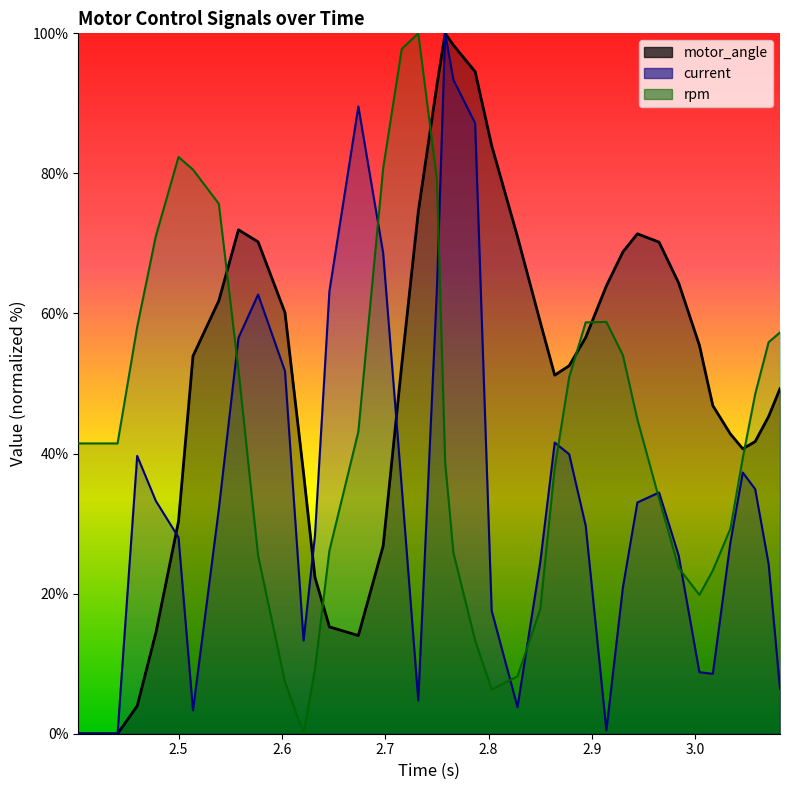

Which series changed the most between 2.621 and 2.75?

rpm